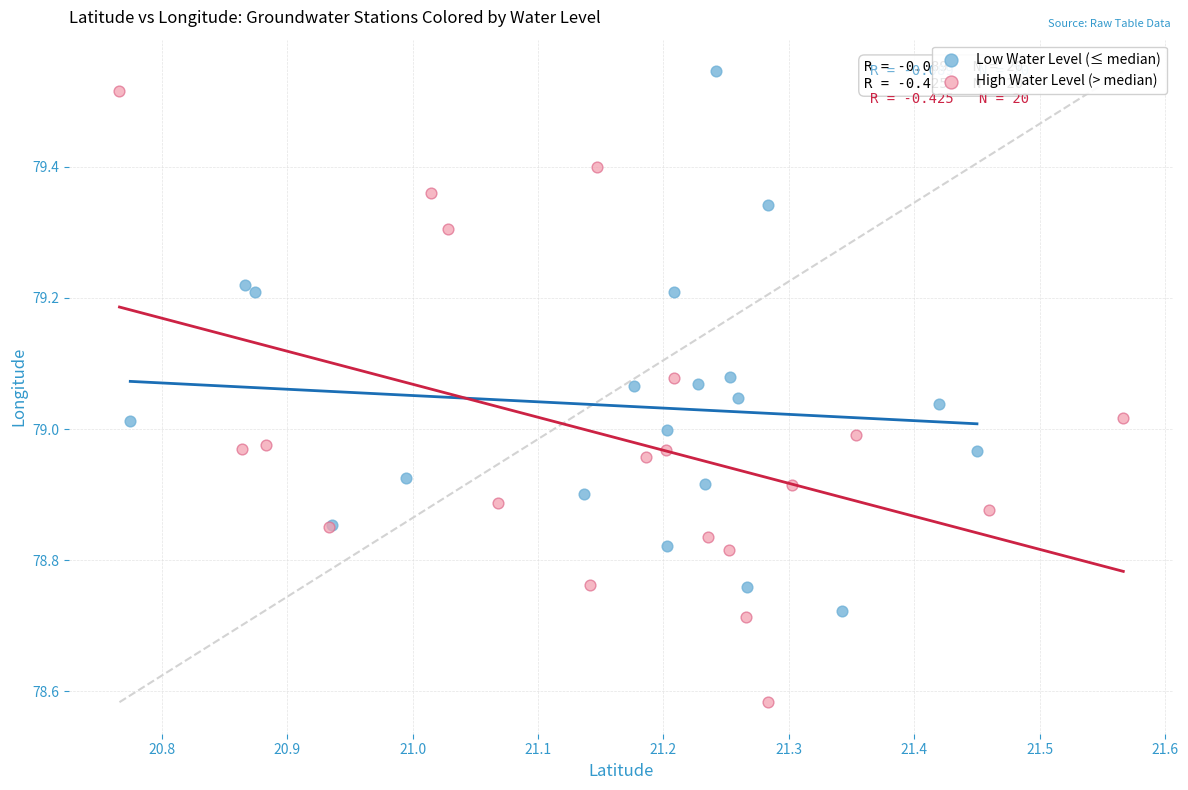

Which series has the widest spread of Y values?

High Water Level (> median)